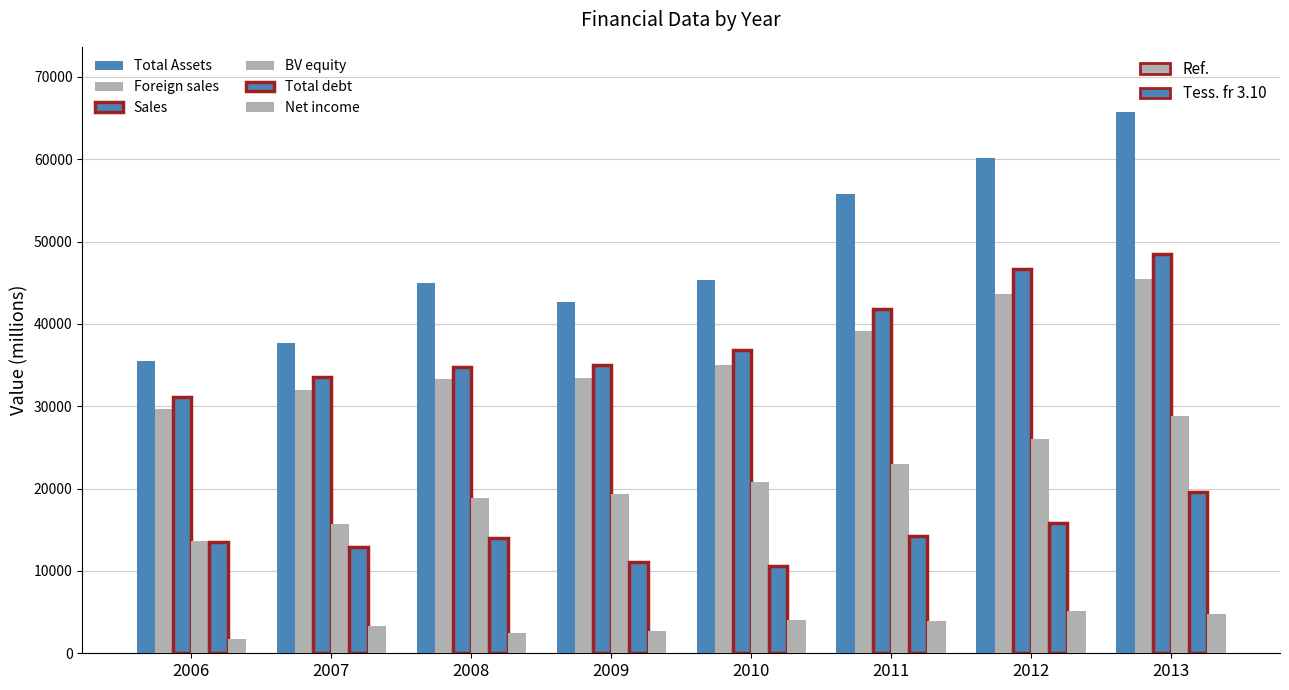

At which category does the chart reach its minimum across all series?

2006